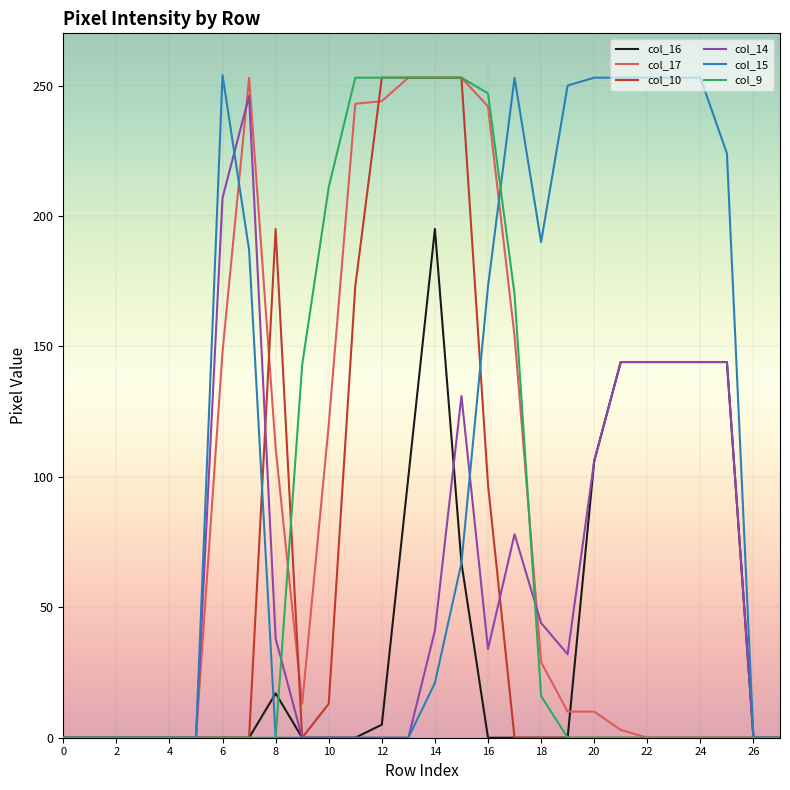

What is the greatest value displayed?

254